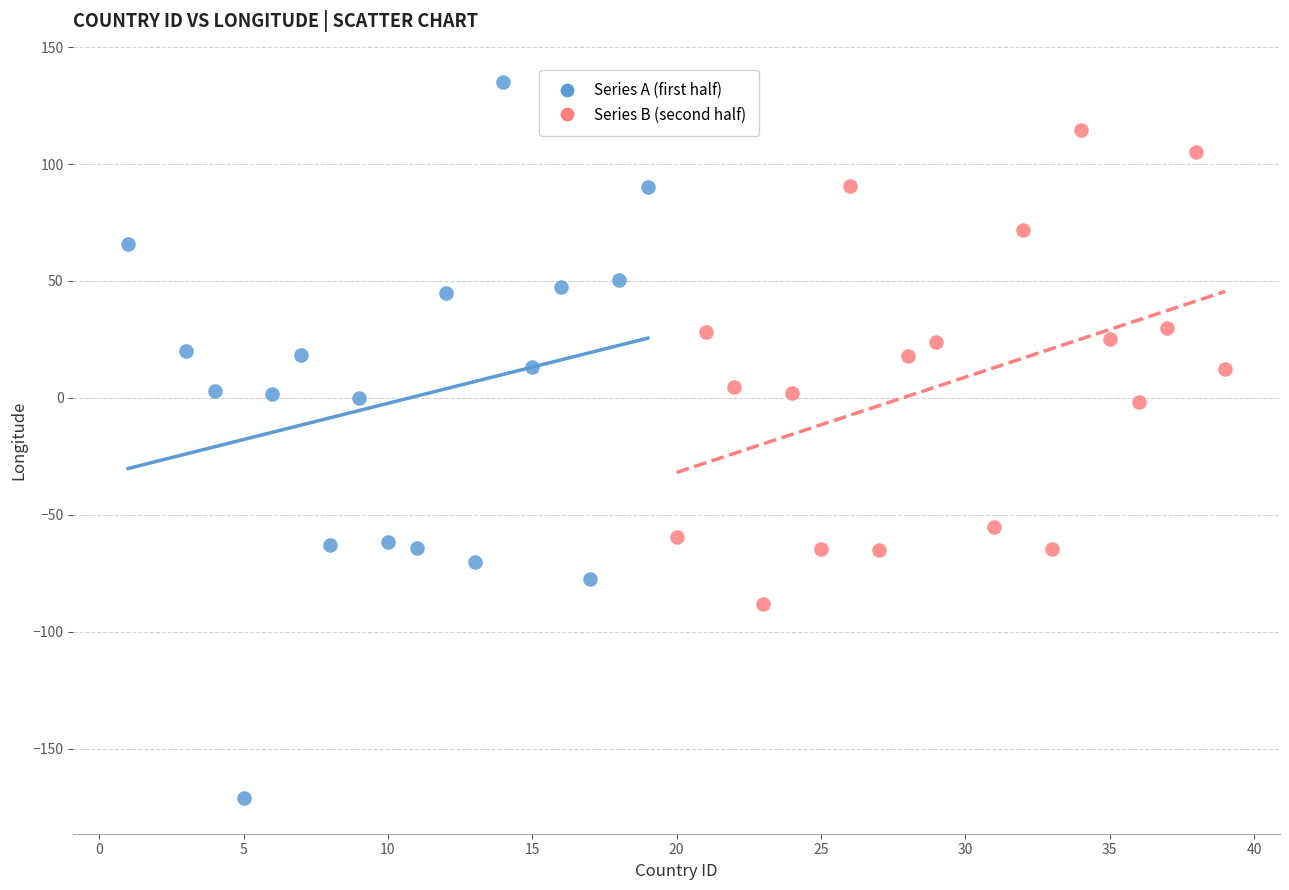

Which series has the largest Y range (max minus min)?

Series A (first half)